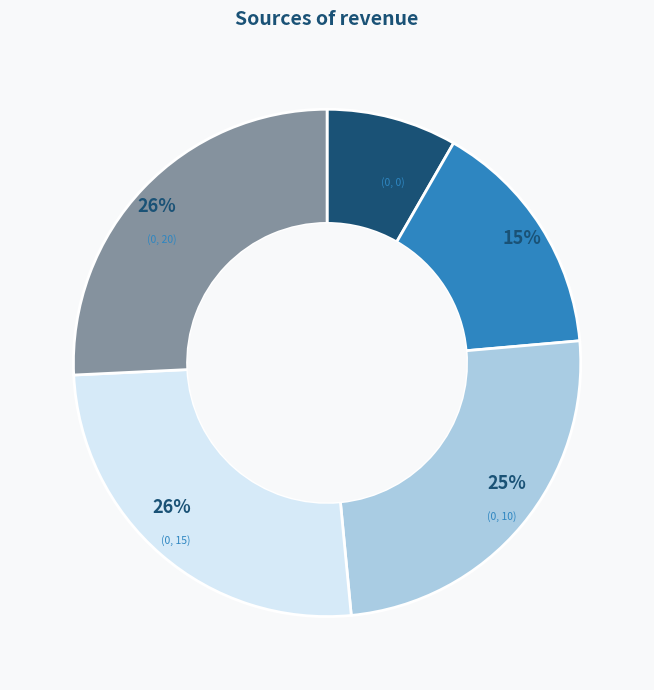

Is the sum of (0, 0) and (0, 20) greater than half?

No